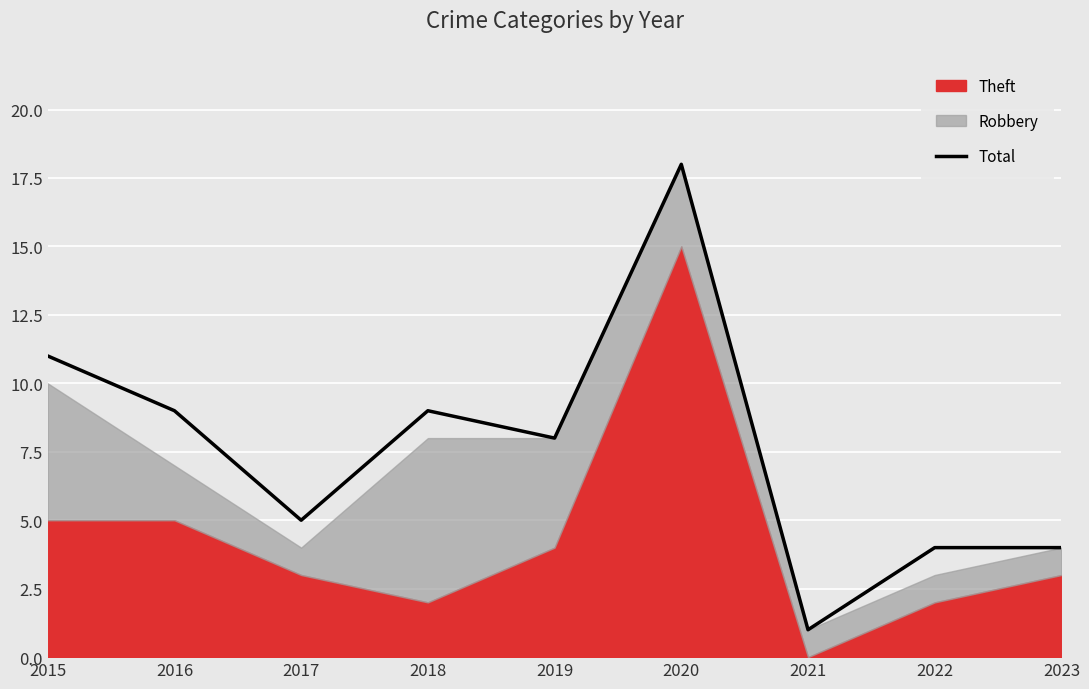

True or false: the data has more than 2 interior local peaks.

False